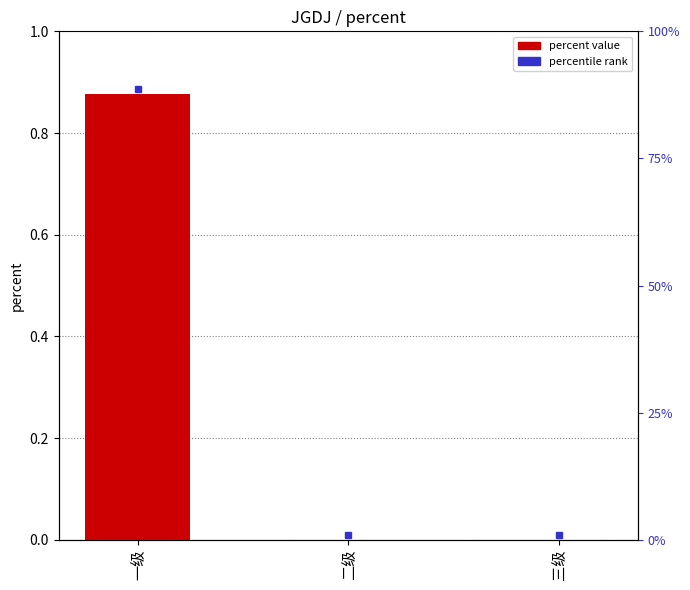

True or false: the data shows 0.9 at 一级.

True